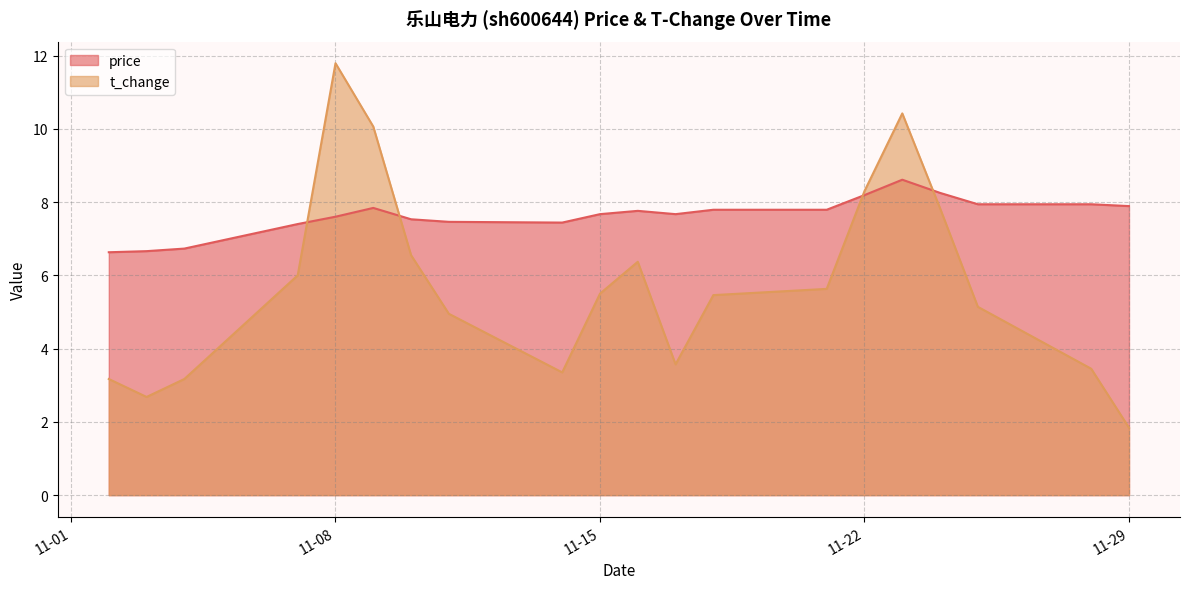

List the series in order of their overall mean, lowest first.

t_change, price